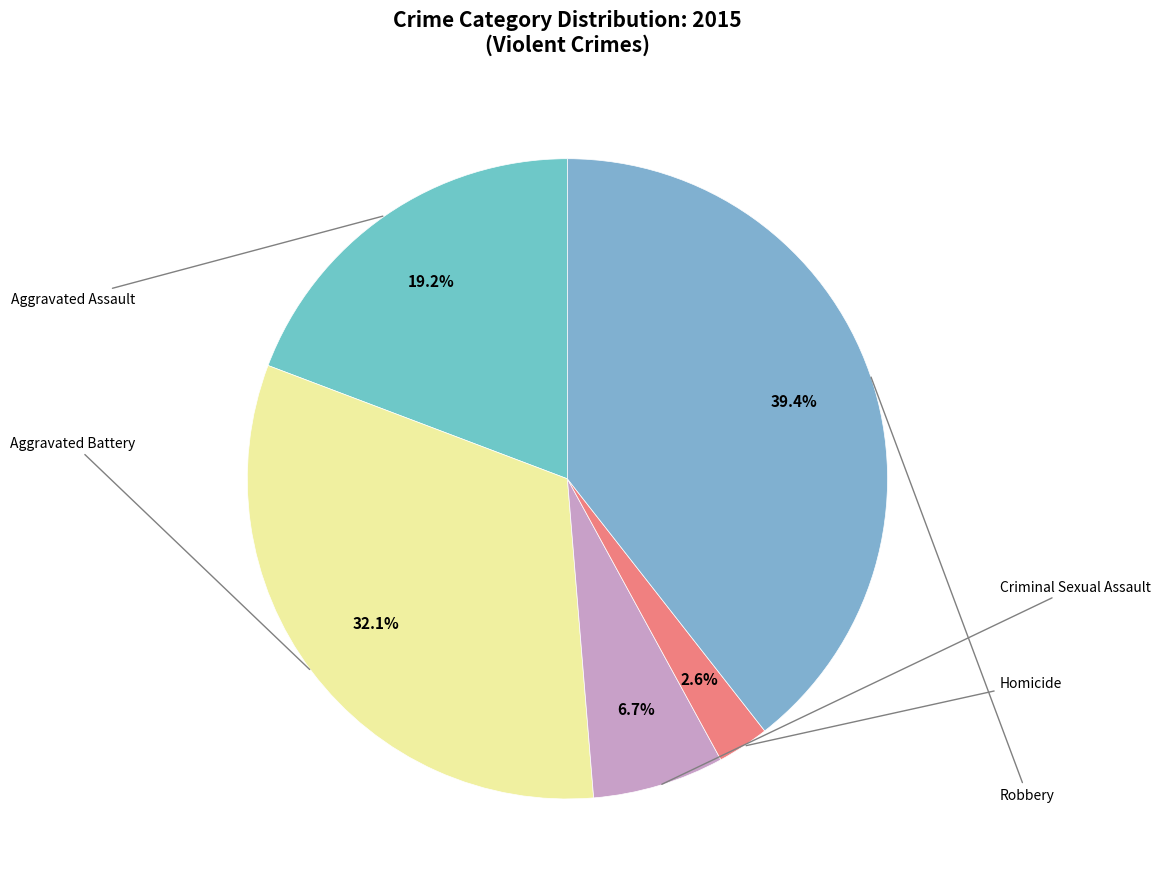

Which category has the smallest portion of the pie?

Homicide